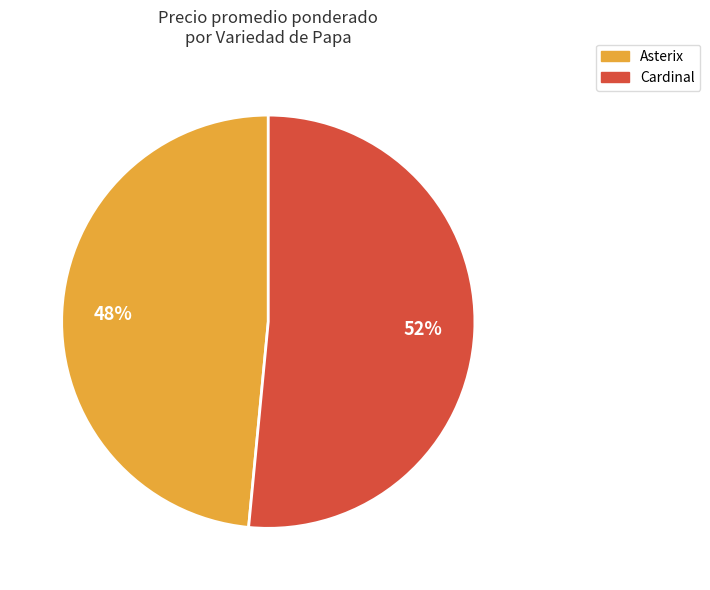

Does any single category account for the majority?

Yes